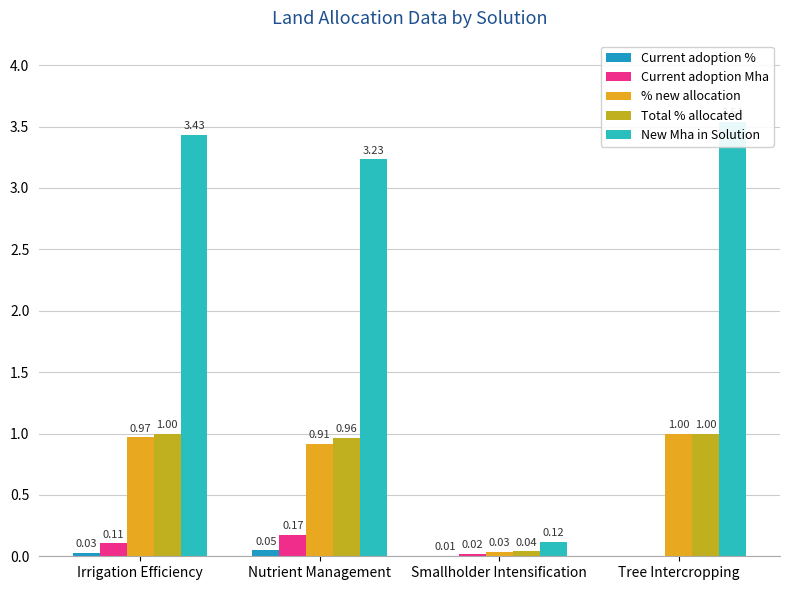

Which series has the largest total across all categories?

New Mha in Solution